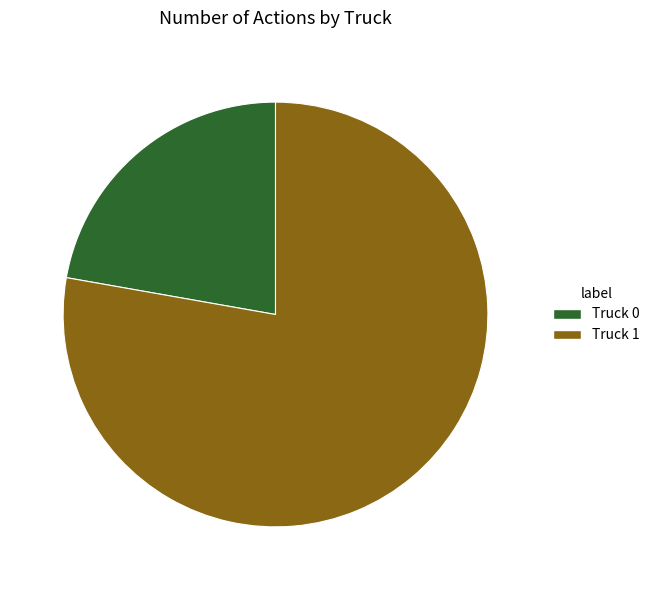

Is the sum of Truck 1 and Truck 0 greater than half?

Yes